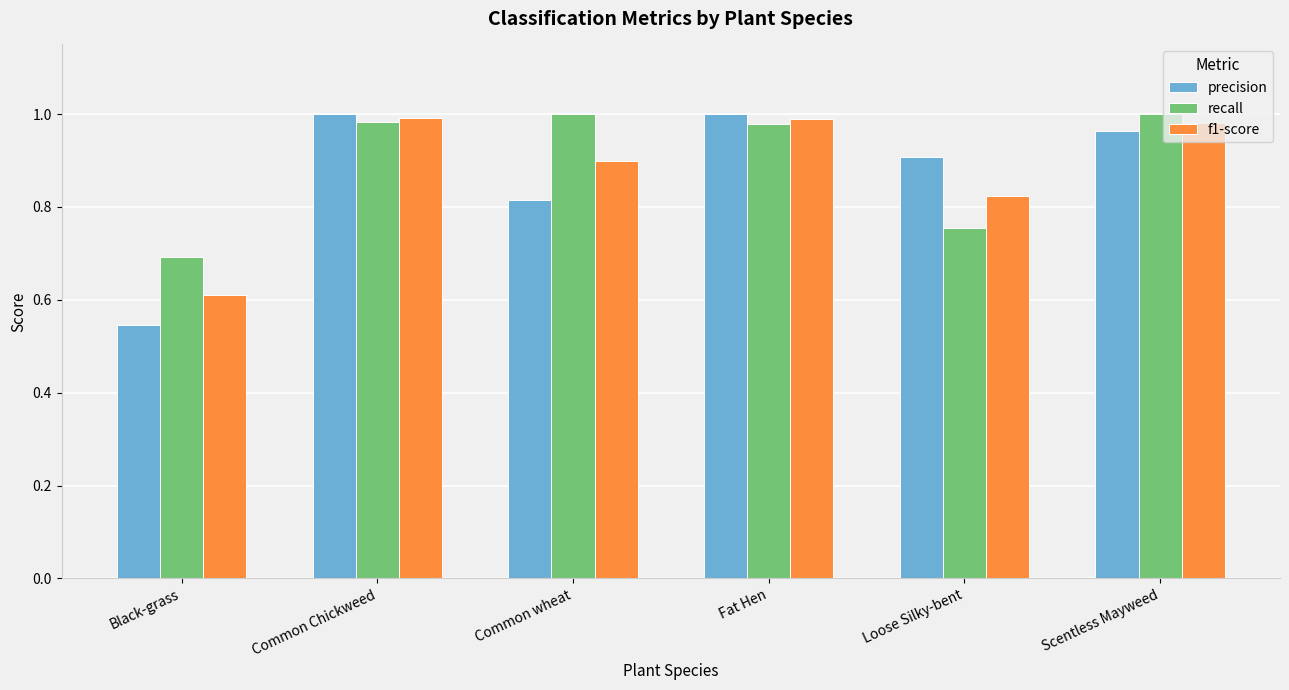

What position from the right is Common wheat?

4